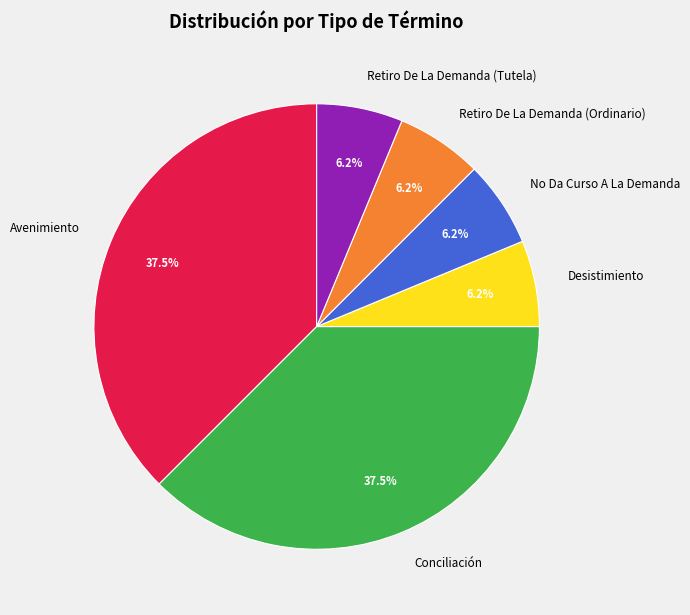

Does any single category account for the majority?

No